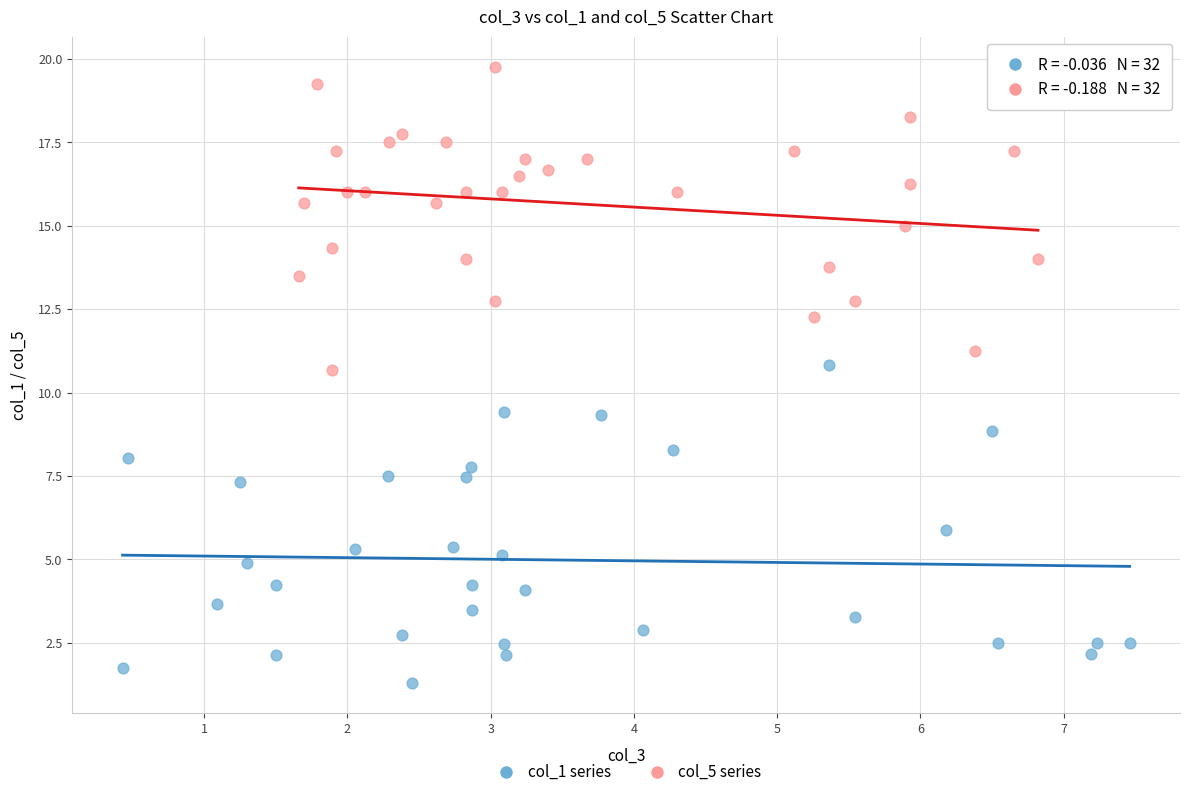

Which series reaches the minimum Y coordinate?

col_1 series